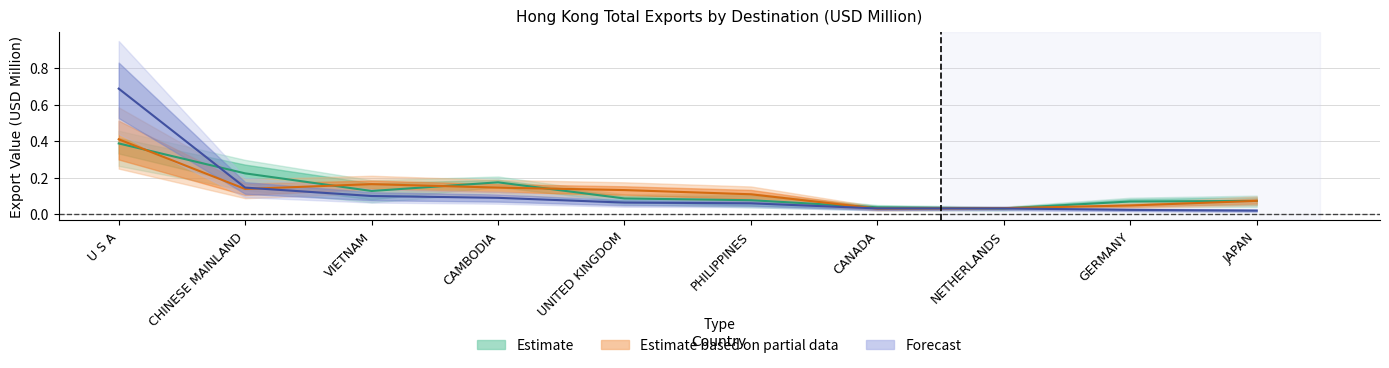

What is the label of the 7th point from the right?

CAMBODIA